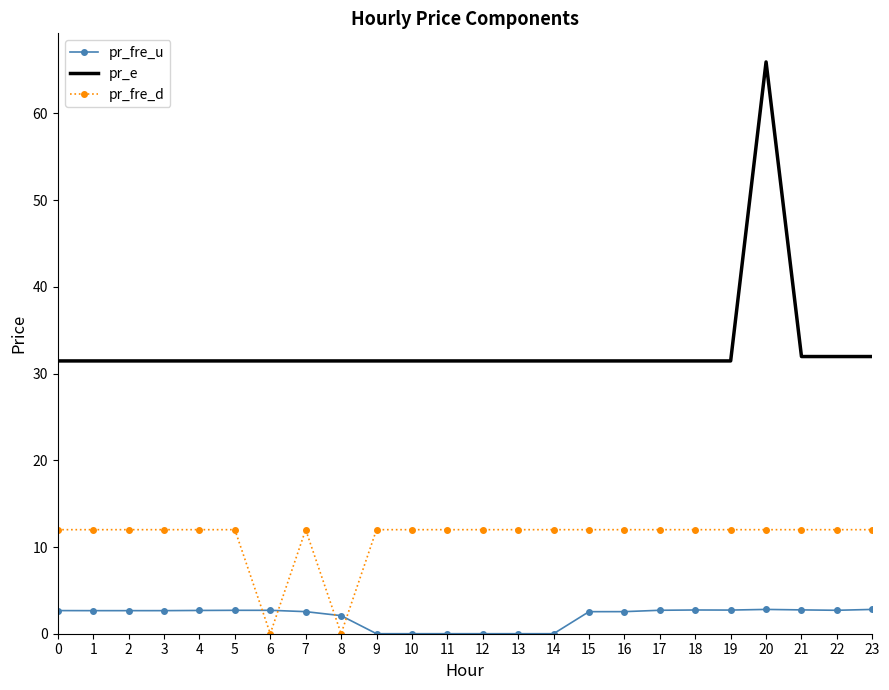

List the series in order of their overall mean, lowest first.

pr_fre_u, pr_fre_d, pr_e